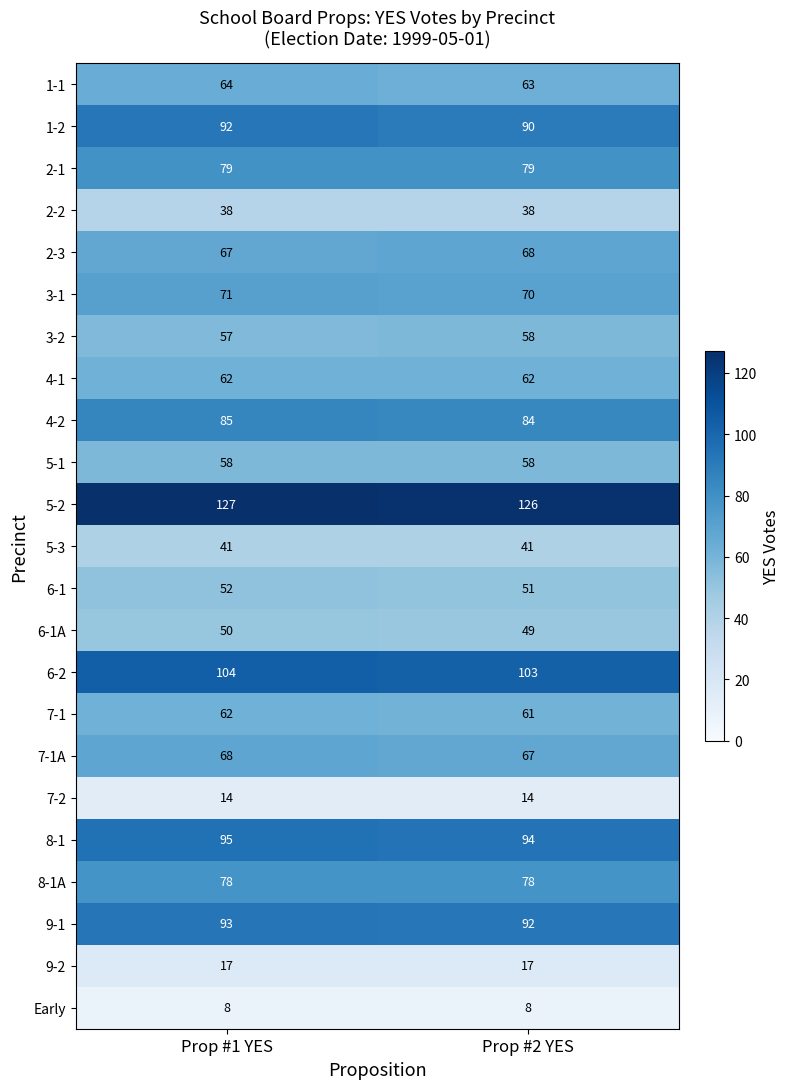

True or false: 6-1A has a value of 50 at Prop #1 YES.

True